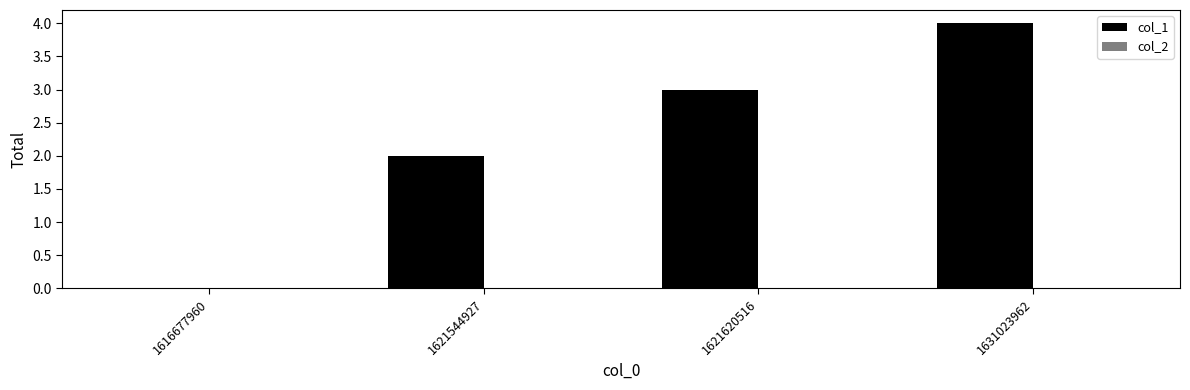

What is the sum of the values at 1621544927 and 1631023962?

6